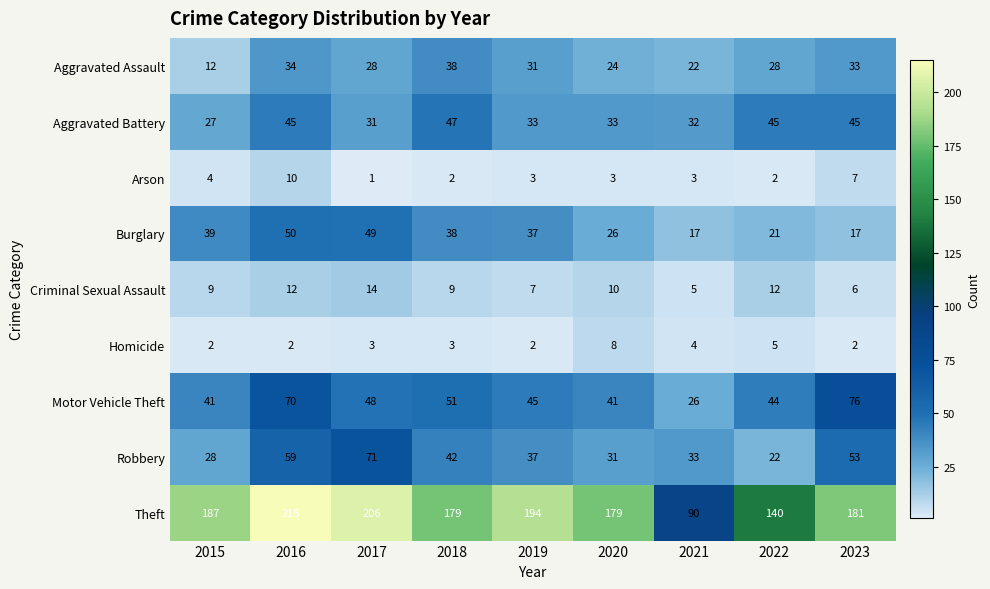

Is it true that Motor Vehicle Theft equals 18 at 2018?

False